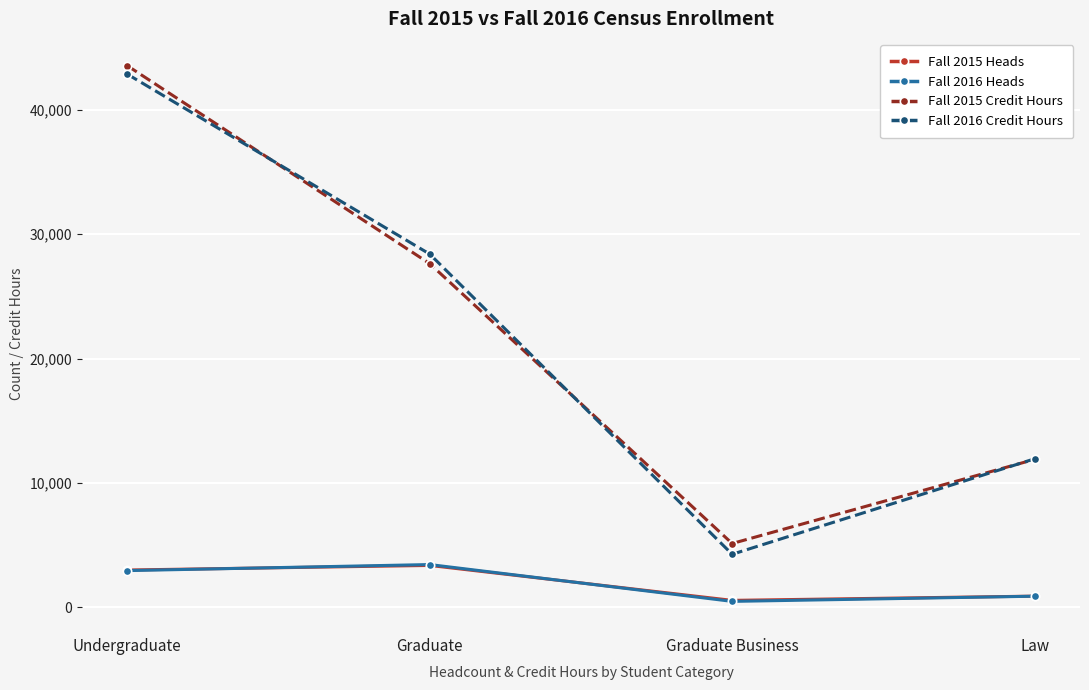

Reading right to left, what are all the values shown in this chart?

Fall 2015 Heads: Law=891.0	Graduate Business=550.0	Graduate=3360.0	Undergraduate=2991.0
Fall 2016 Heads: Law=886.0	Graduate Business=469.0	Graduate=3431.0	Undergraduate=2944.0
Fall 2015 Credit Hours: Law=11889.0	Graduate Business=5124.0	Graduate=27634.5	Undergraduate=43557.0
Fall 2016 Credit Hours: Law=11937.0	Graduate Business=4258.0	Graduate=28402.5	Undergraduate=42877.0